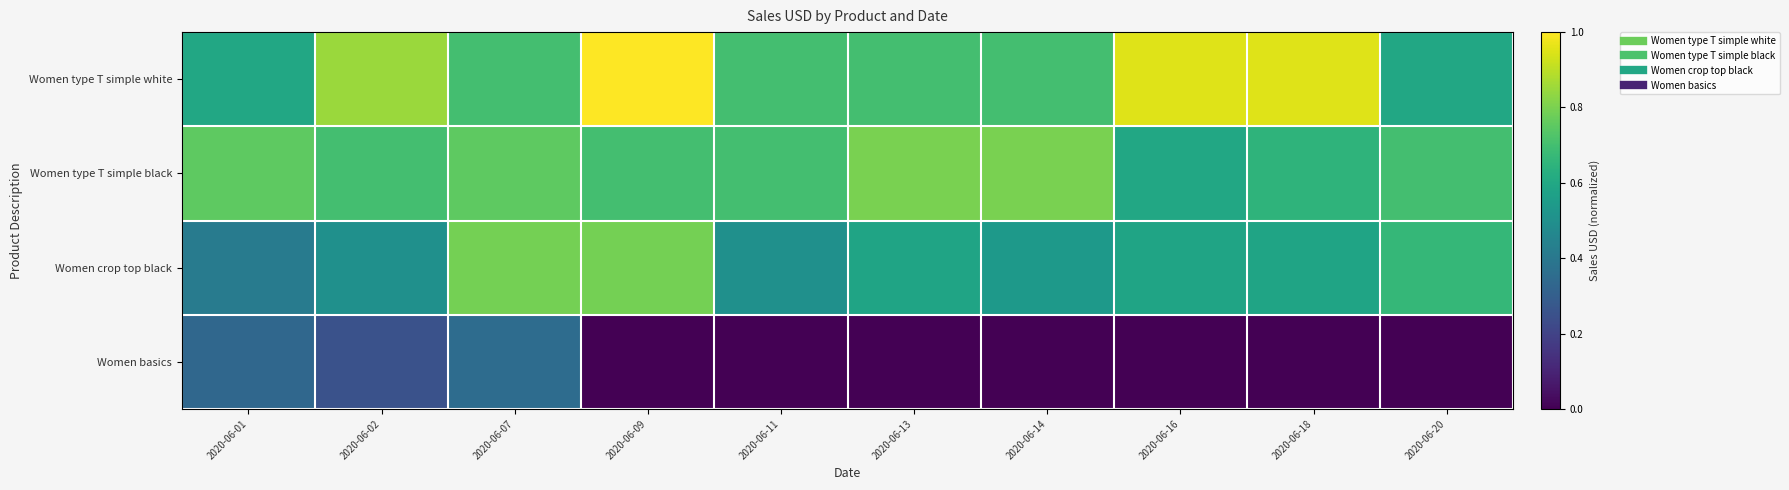

List the series in order of their peak value, highest first.

Women type T simple white, Women type T simple black, Women crop top black, Women basics